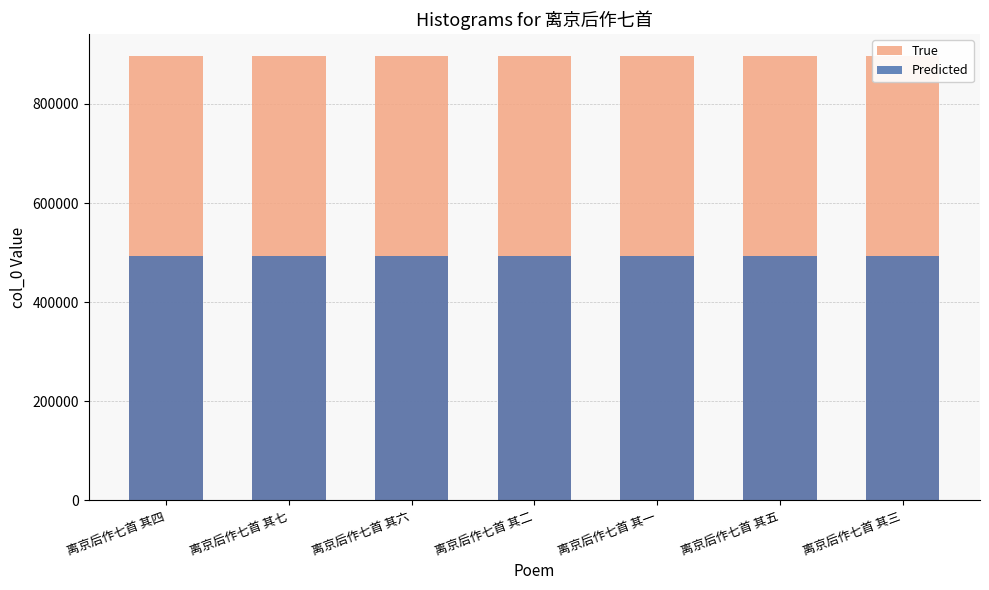

Which label corresponds to the largest value in the chart?

离京后作七首 其一